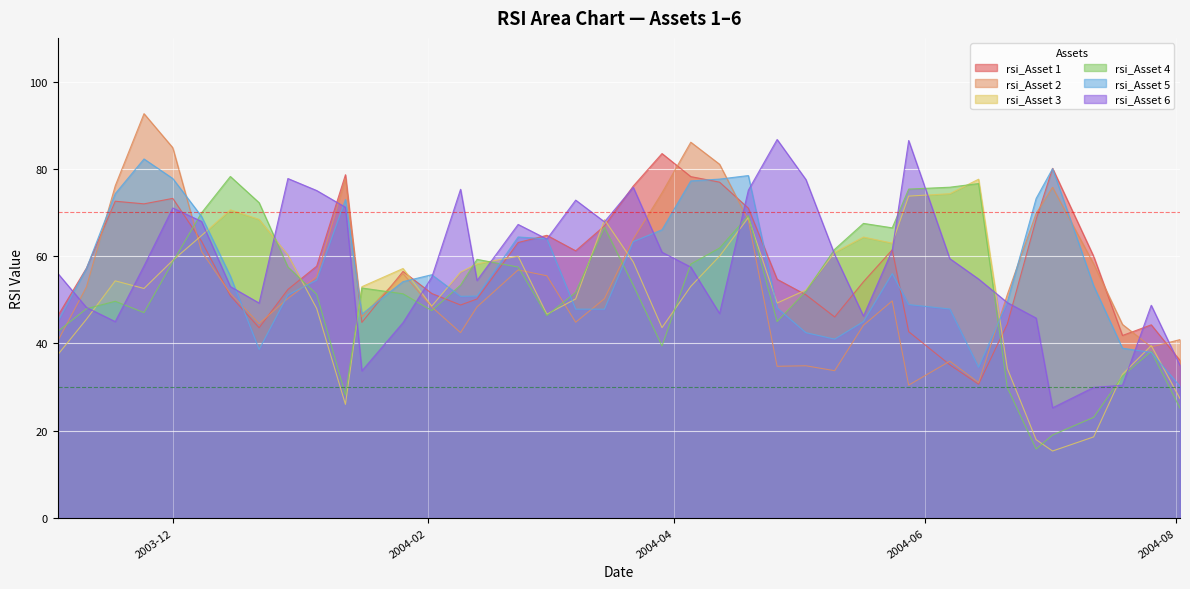

What is the approximate value of rsi_Asset 1 at 2004-02-23?

63.1